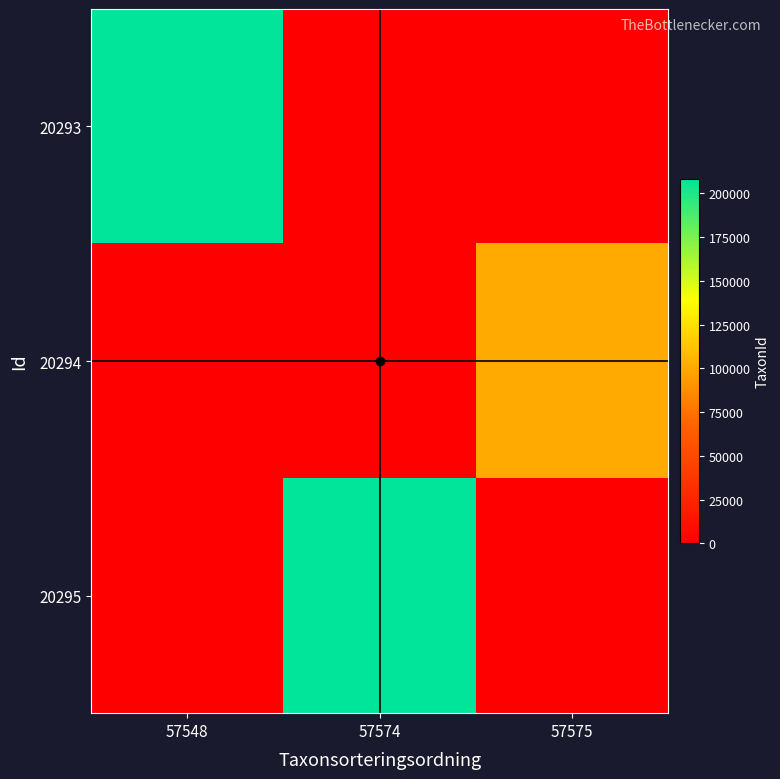

Rank the series by their maximum value, from highest to lowest.

20295, 20293, 20294